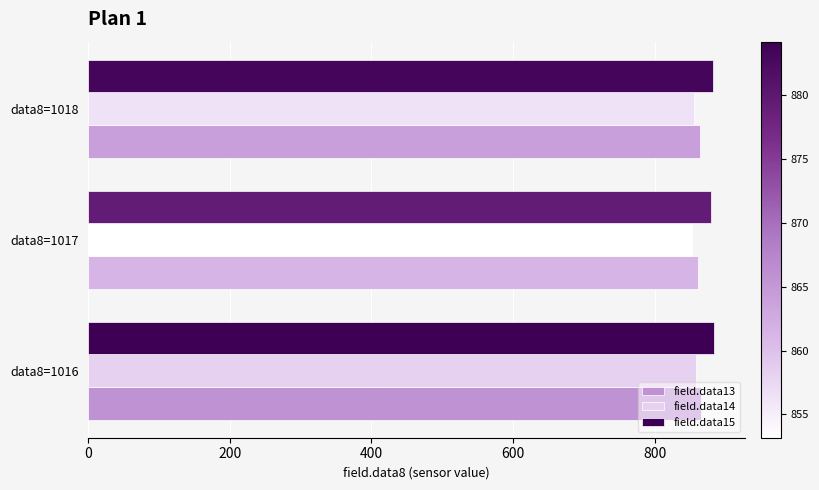

How many data points in field.data13 are less than 864?

1